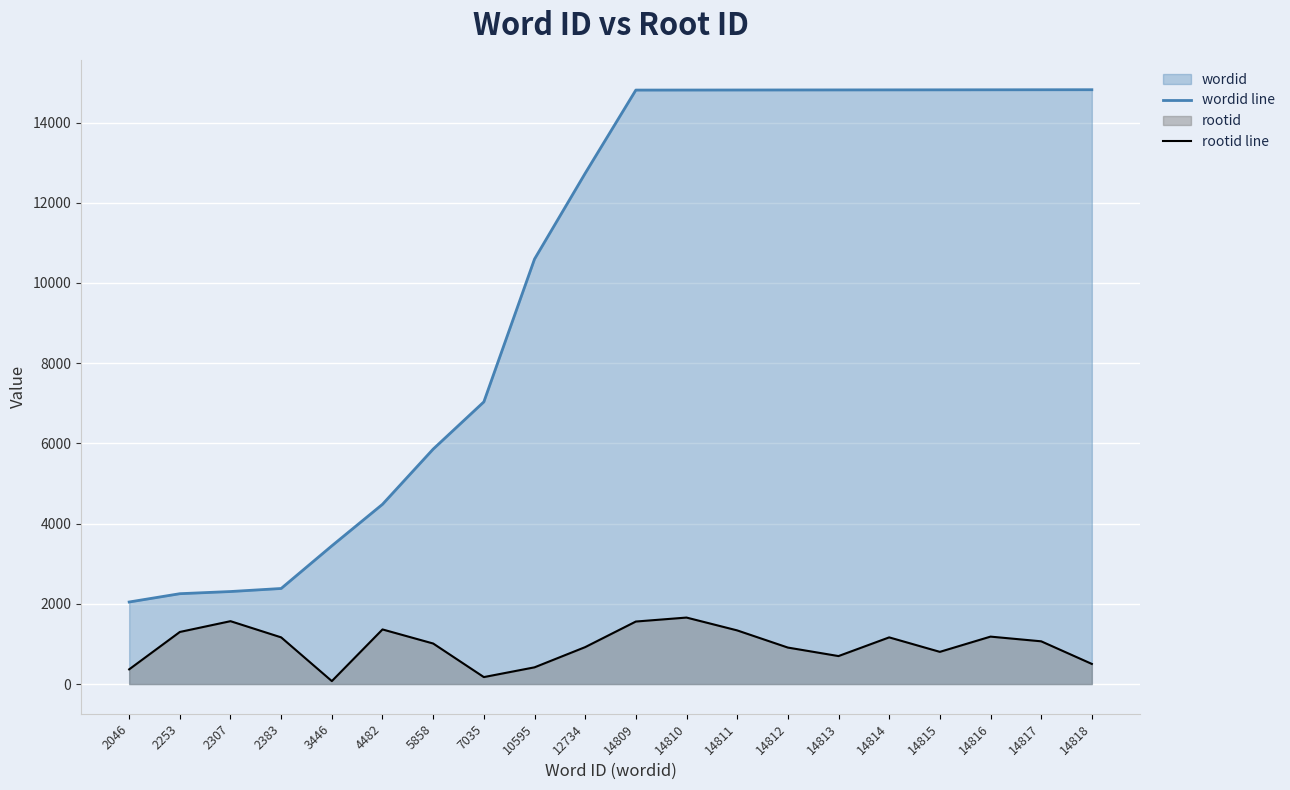

How many lines are shown in the chart?

2